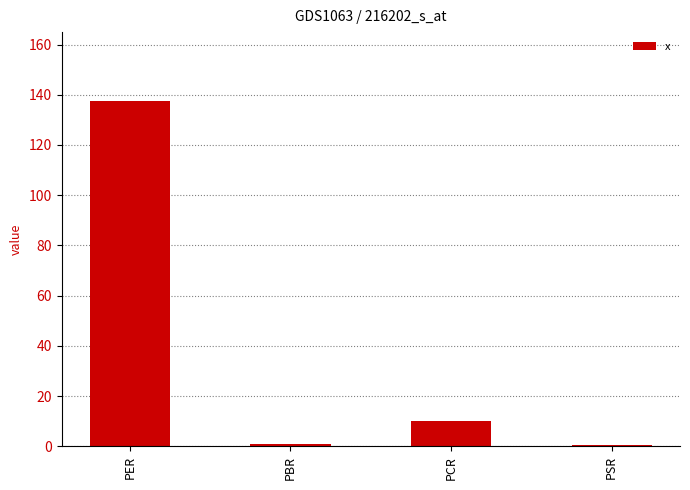

What is the maximum value shown in the chart?

137.4